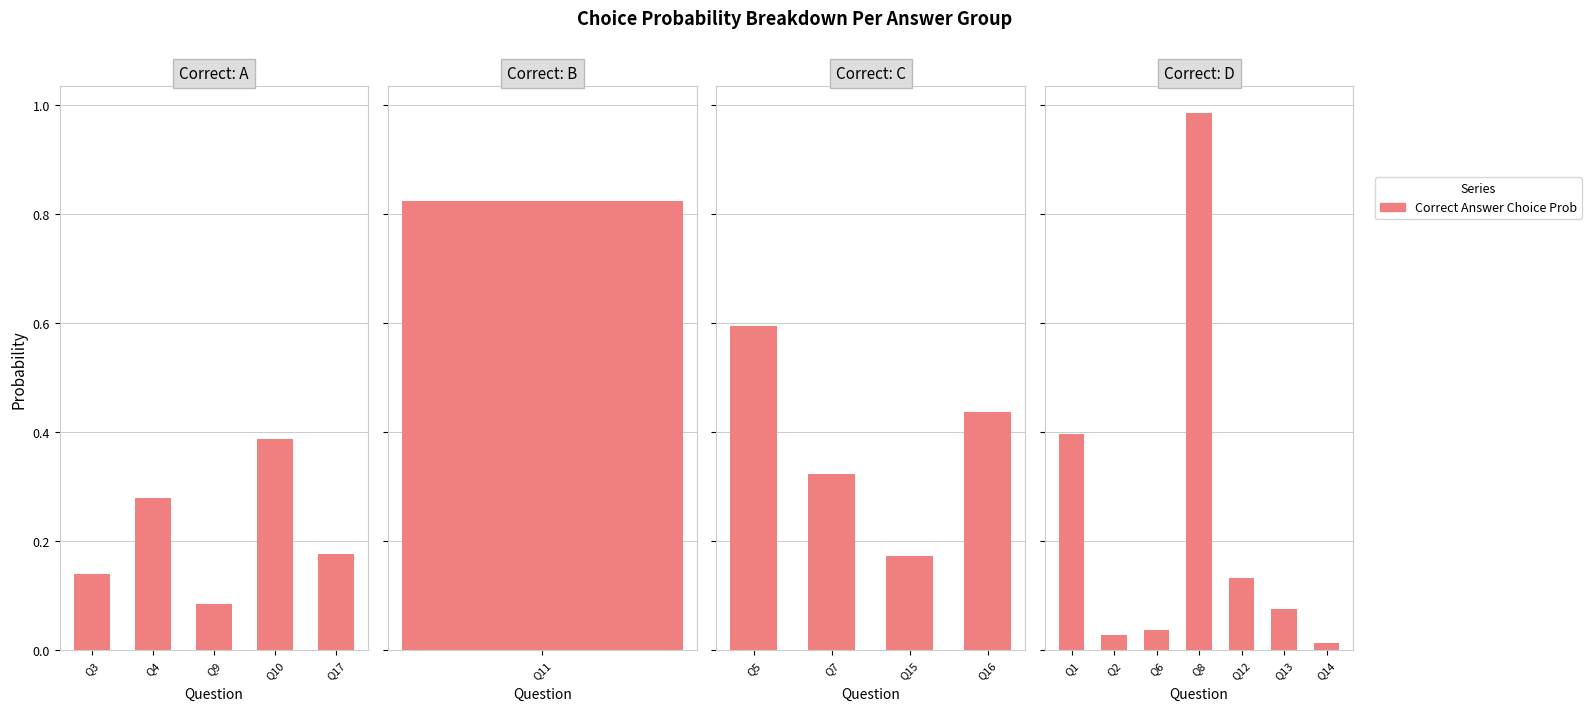

Between C and D, which is larger?

C